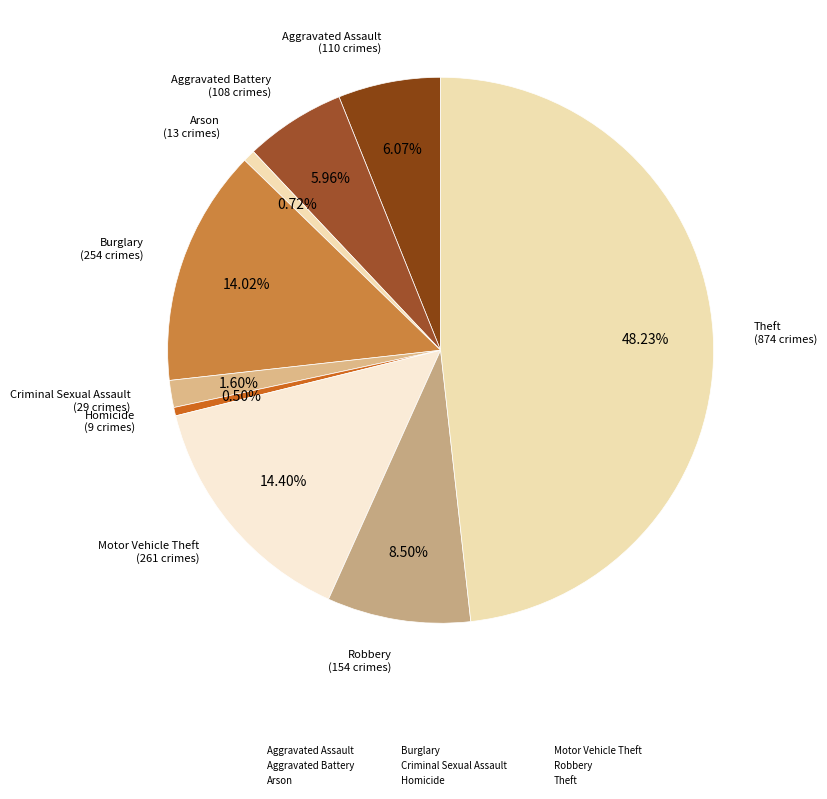

How many slices are in this pie chart?

9